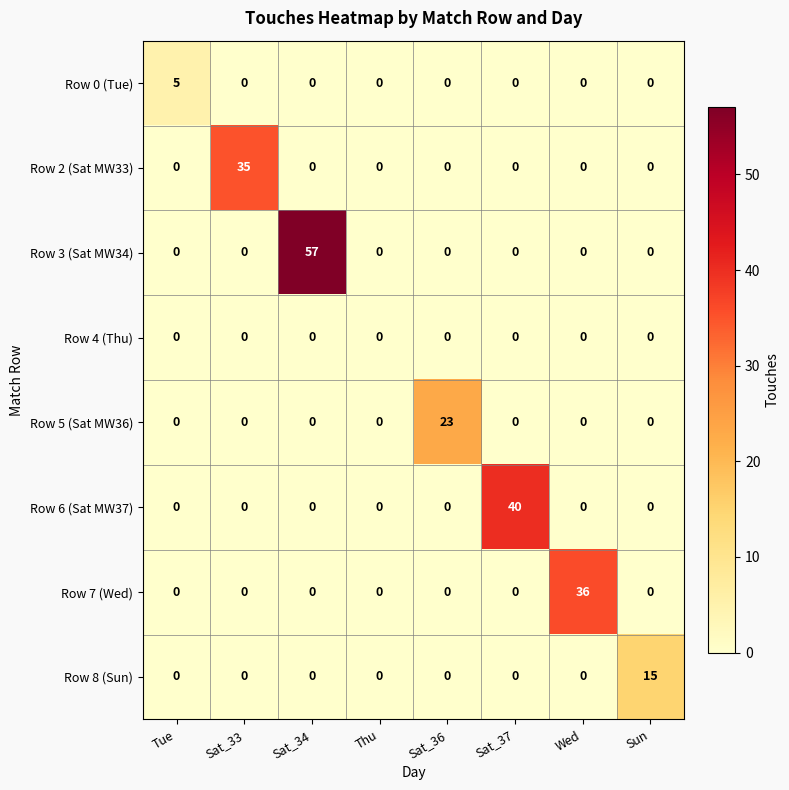

How many data points does each series have?

8